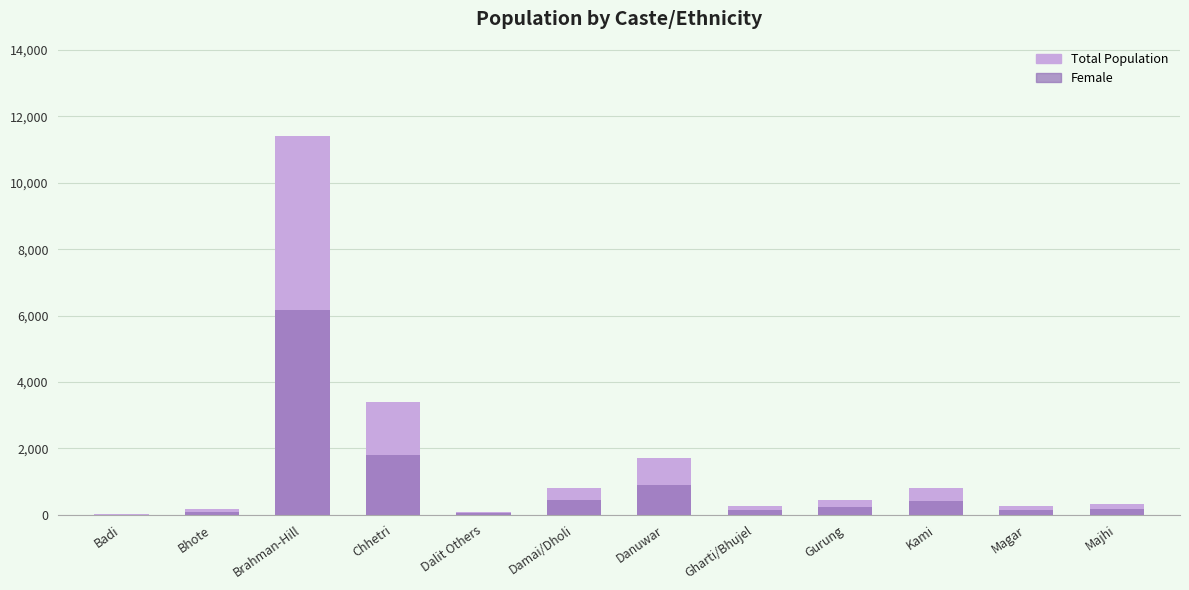

At which category is the sum across all series the highest?

Brahman-Hill